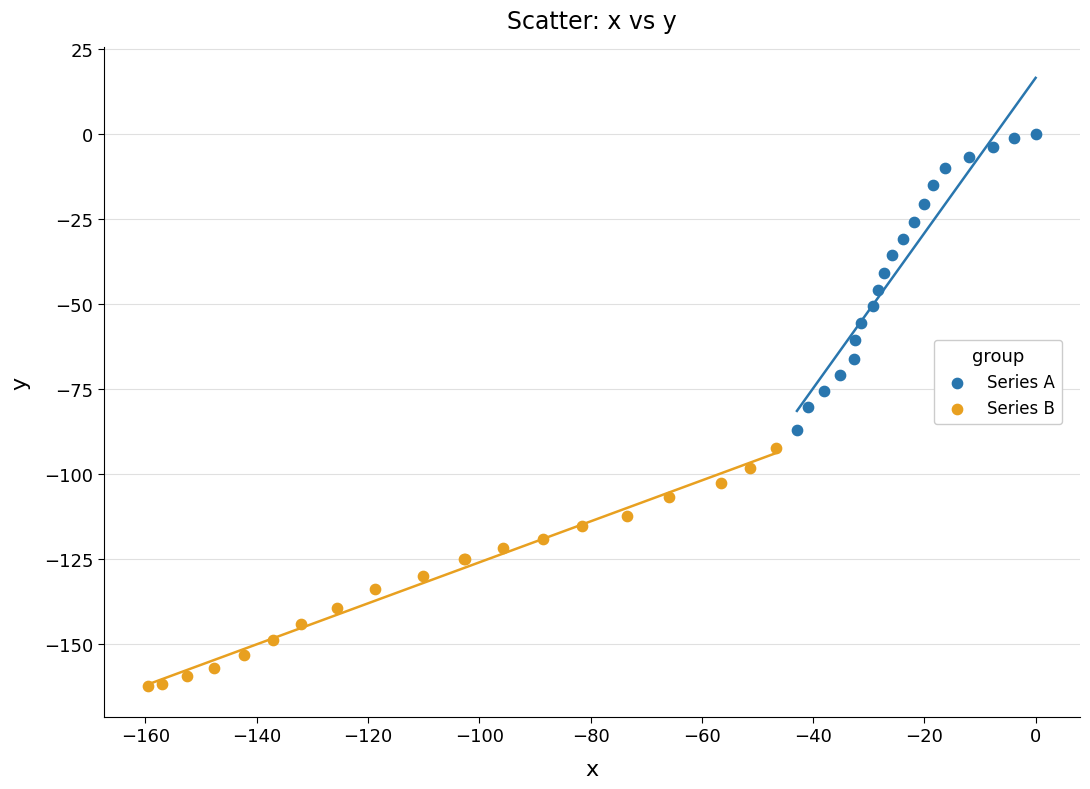

Which series reaches the minimum Y coordinate?

Series B